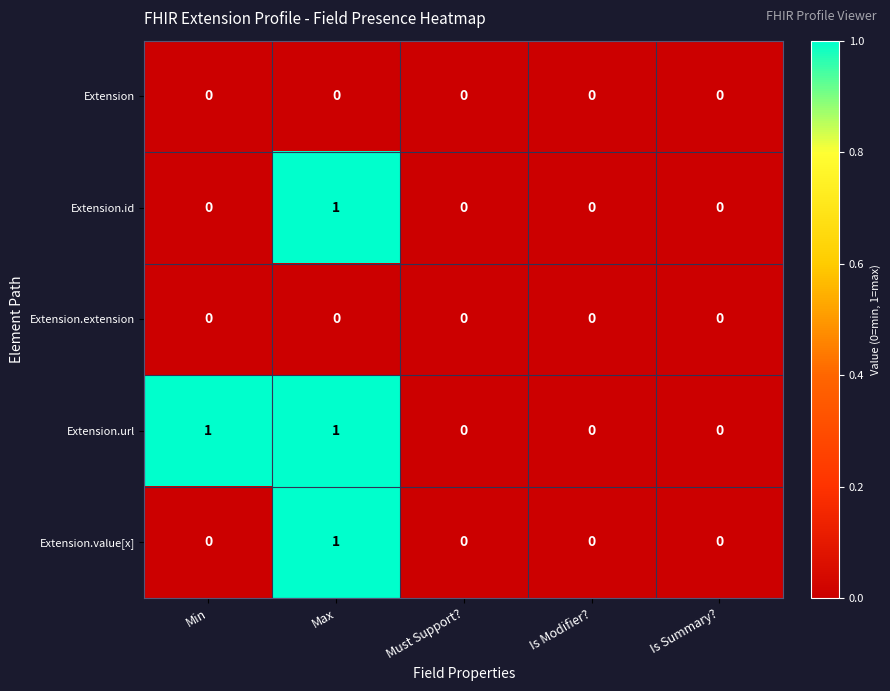

How many Extension.url values are between 0 and 1?

5